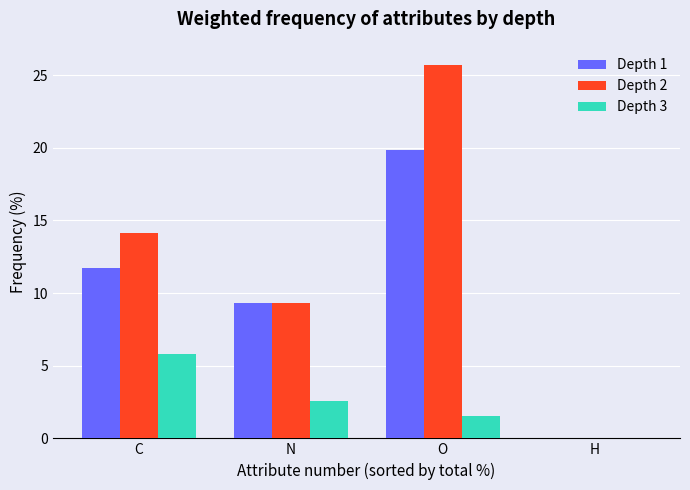

Reading left to right, list all the values displayed in this chart.

Depth 1: C=11.7	N=9.3	O=19.8	H=0.0
Depth 2: C=14.1	N=9.3	O=25.7	H=0.0
Depth 3: C=5.8	N=2.6	O=1.5	H=0.0